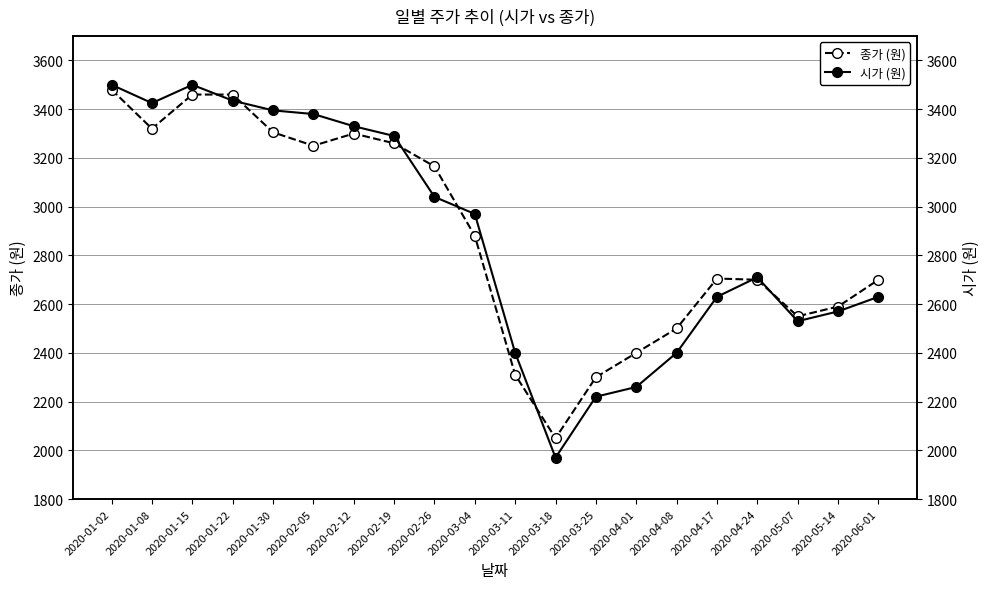

The value of 종가 (원) at 2020-01-08 is 3320. True or false?

True